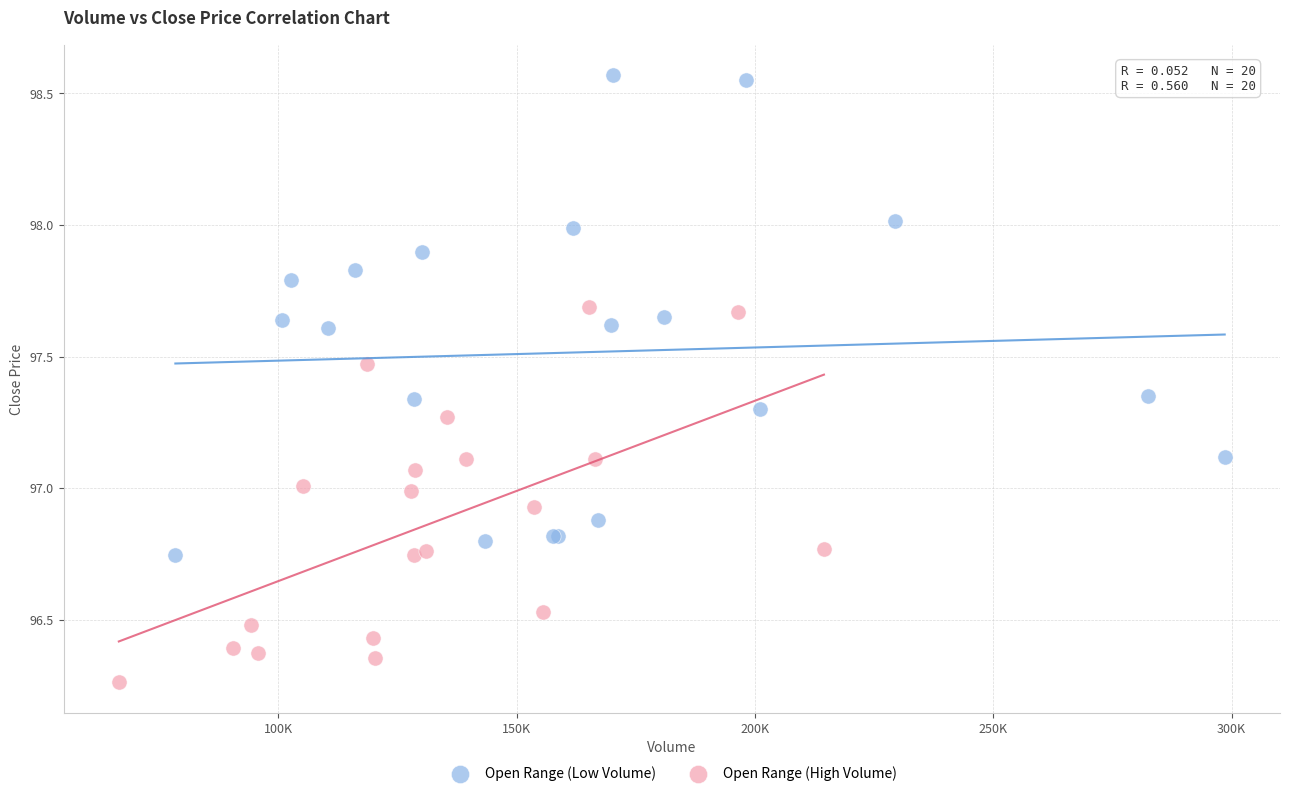

Which series contains the lowest Y value?

Open Range (High Volume)